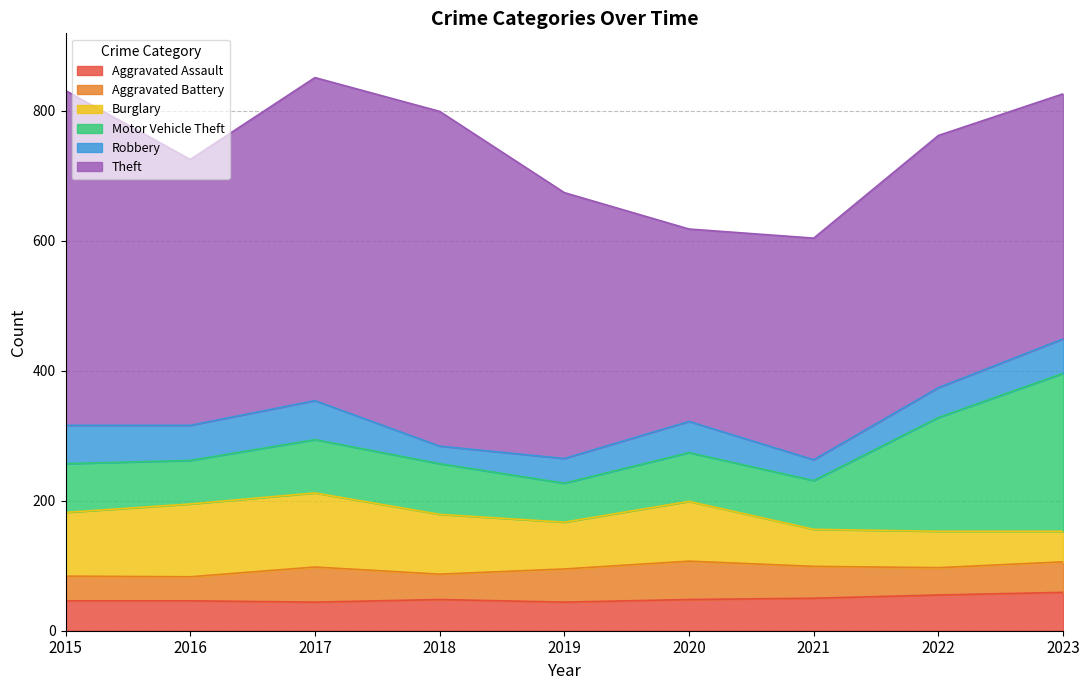

What is the lowest value of the Robbery series?

27